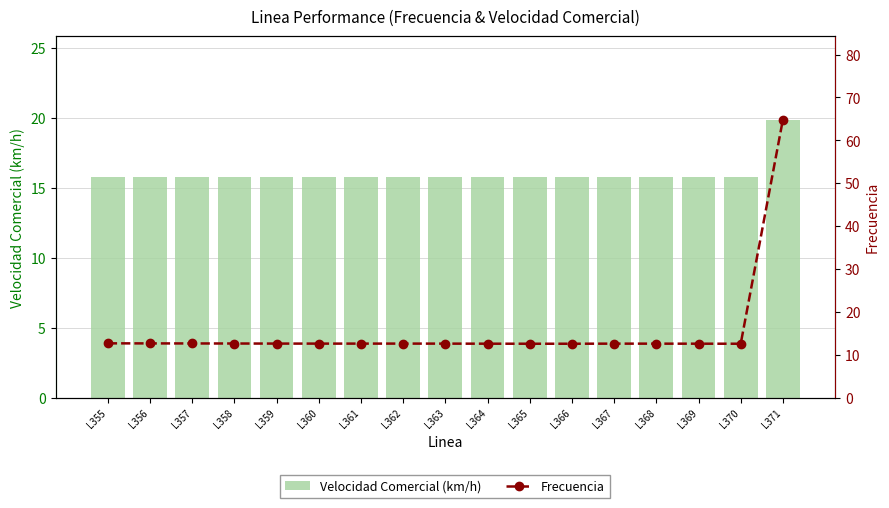

What are all the series names shown in the legend?

Velocidad Comercial (km/h), Frecuencia